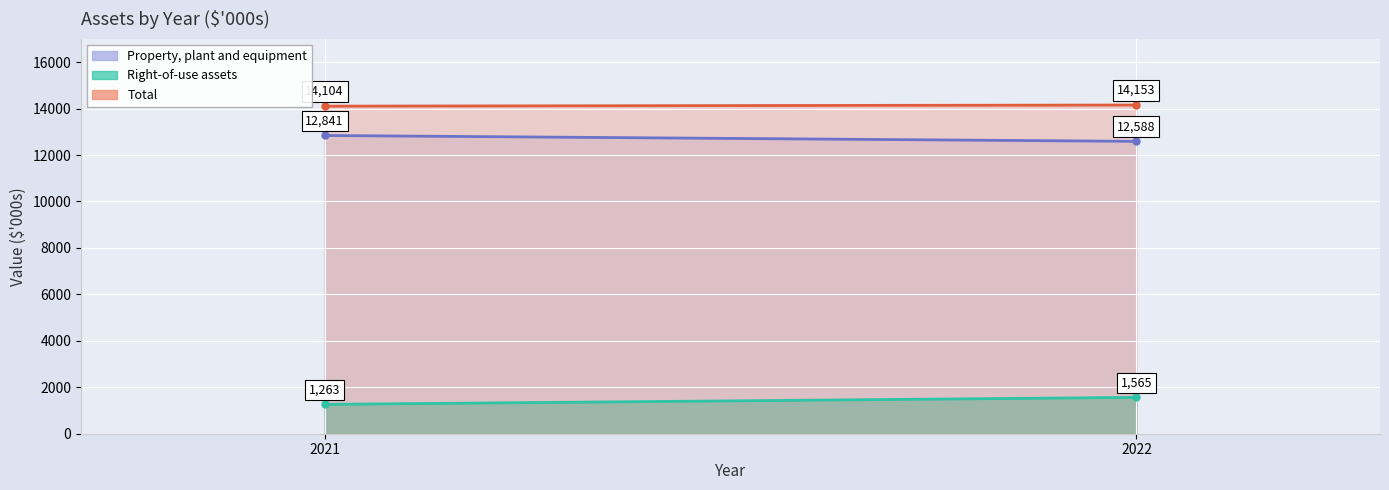

What are all the series names shown in the legend?

Property, plant and equipment, Right-of-use assets, Total